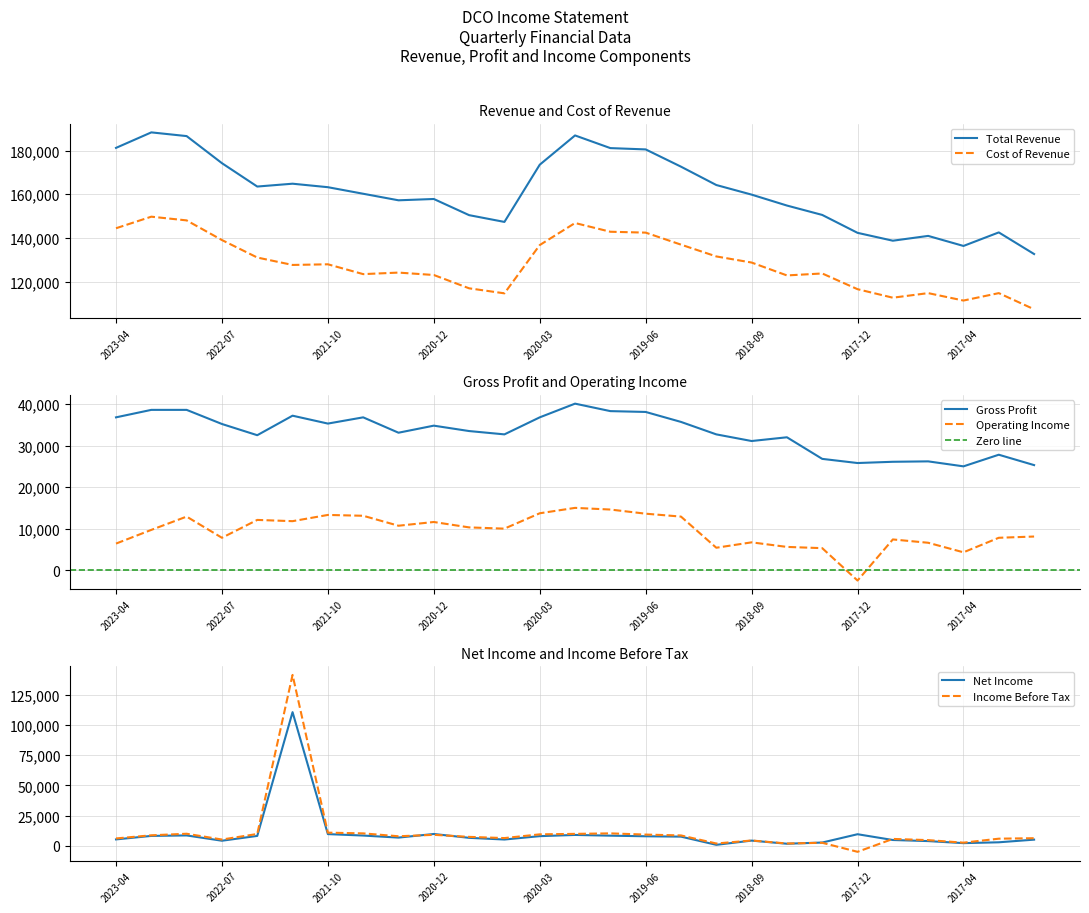

The Total Revenue series shows 186900 at 2019-12-31. True or false?

True